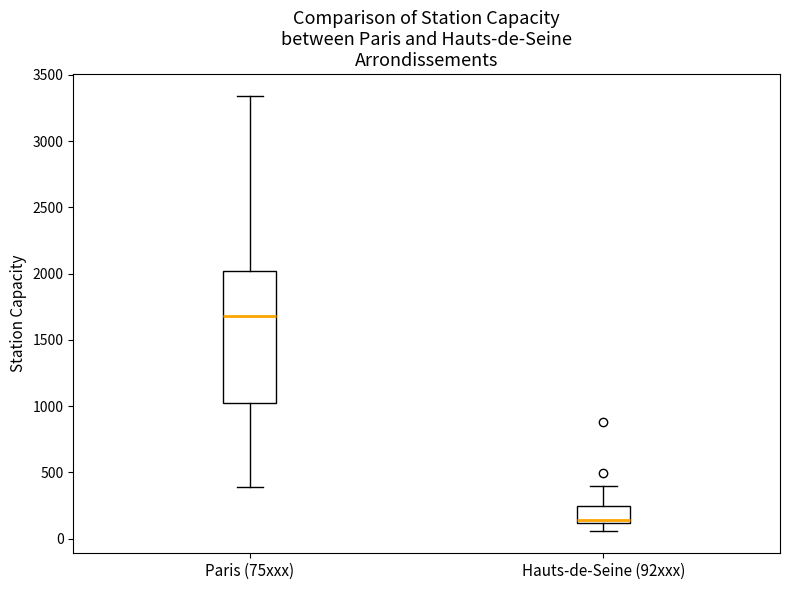

Where is the lower edge of the box for Paris (75xxx) on the y-axis? The values are not printed on the chart, so give them approximately, as read against the axis.

1050